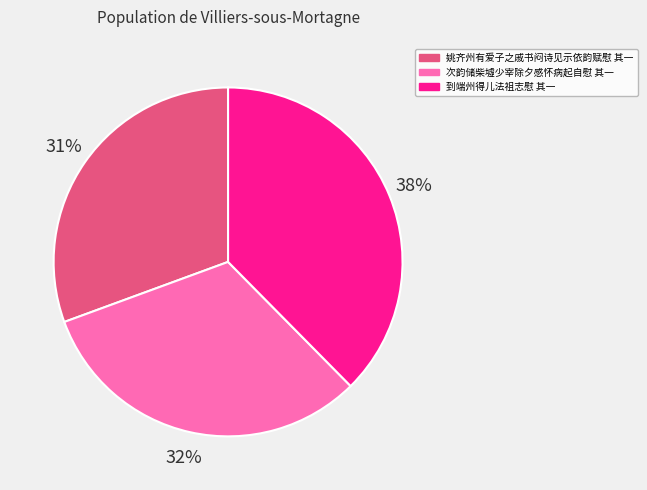

Count the number of slices in the pie.

3